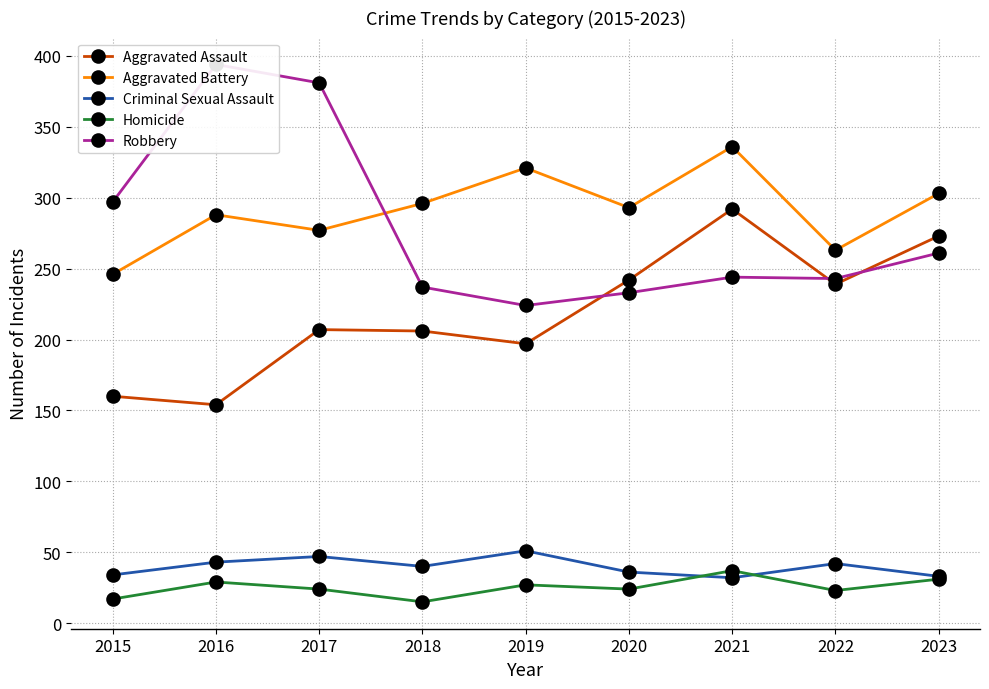

Read the Criminal Sexual Assault value at 2018, to the nearest 5.

40